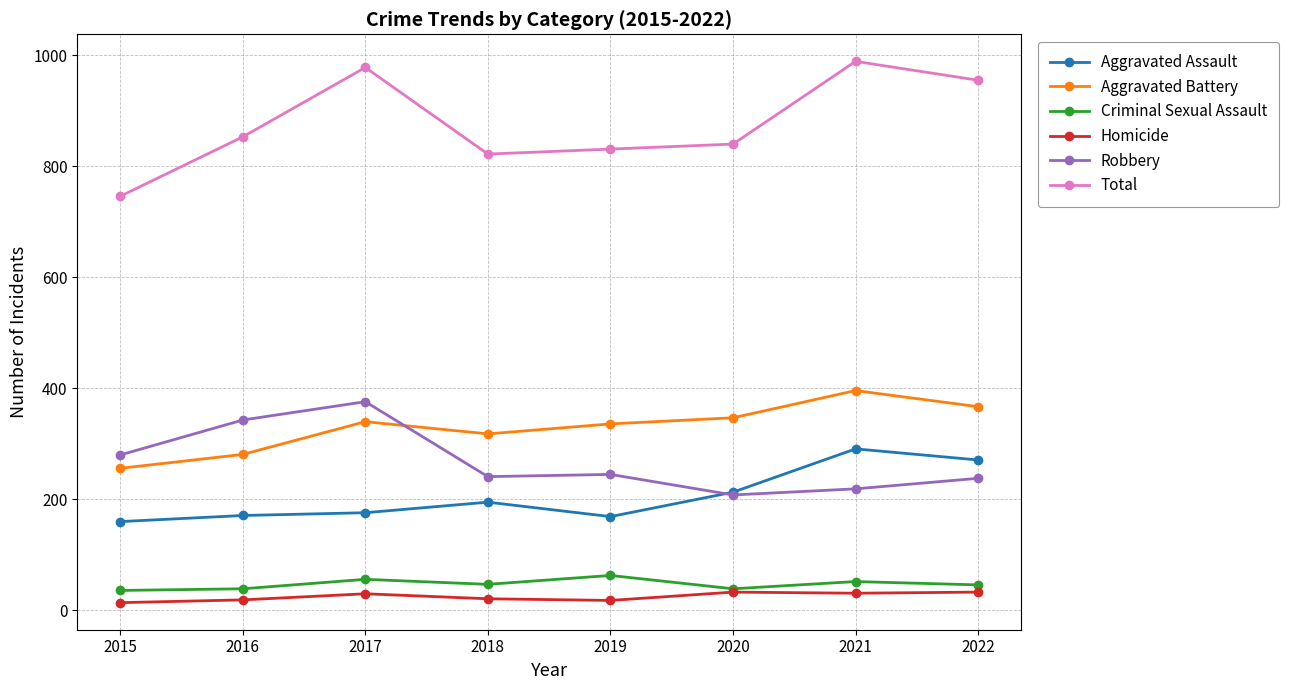

At which category does the chart reach its peak across all series?

2021